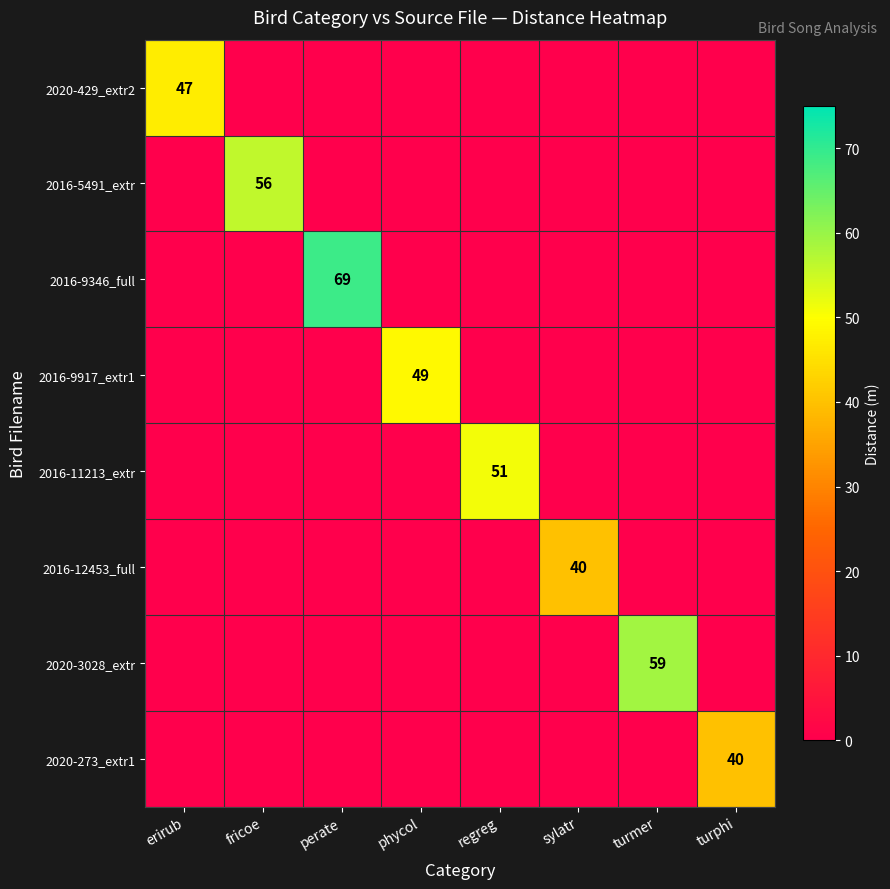

The 2016-12453_full series shows 61 at sylatr. True or false?

False